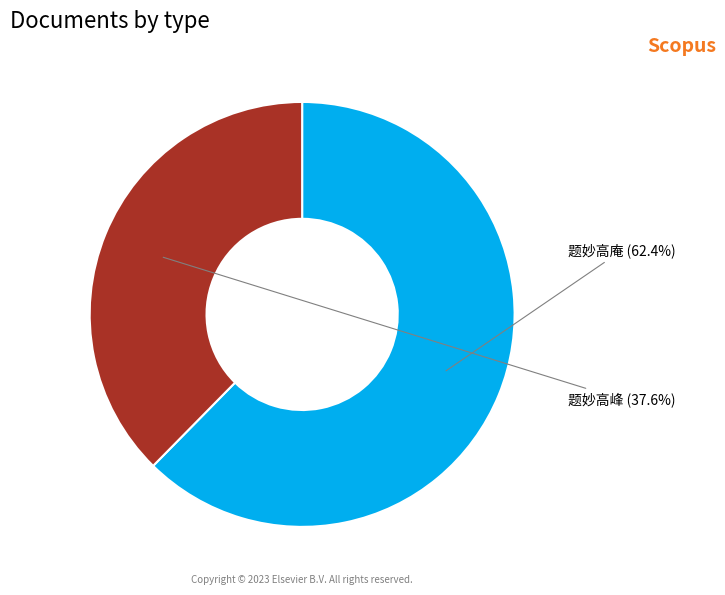

What is the largest slice in the pie chart?

题妙高庵